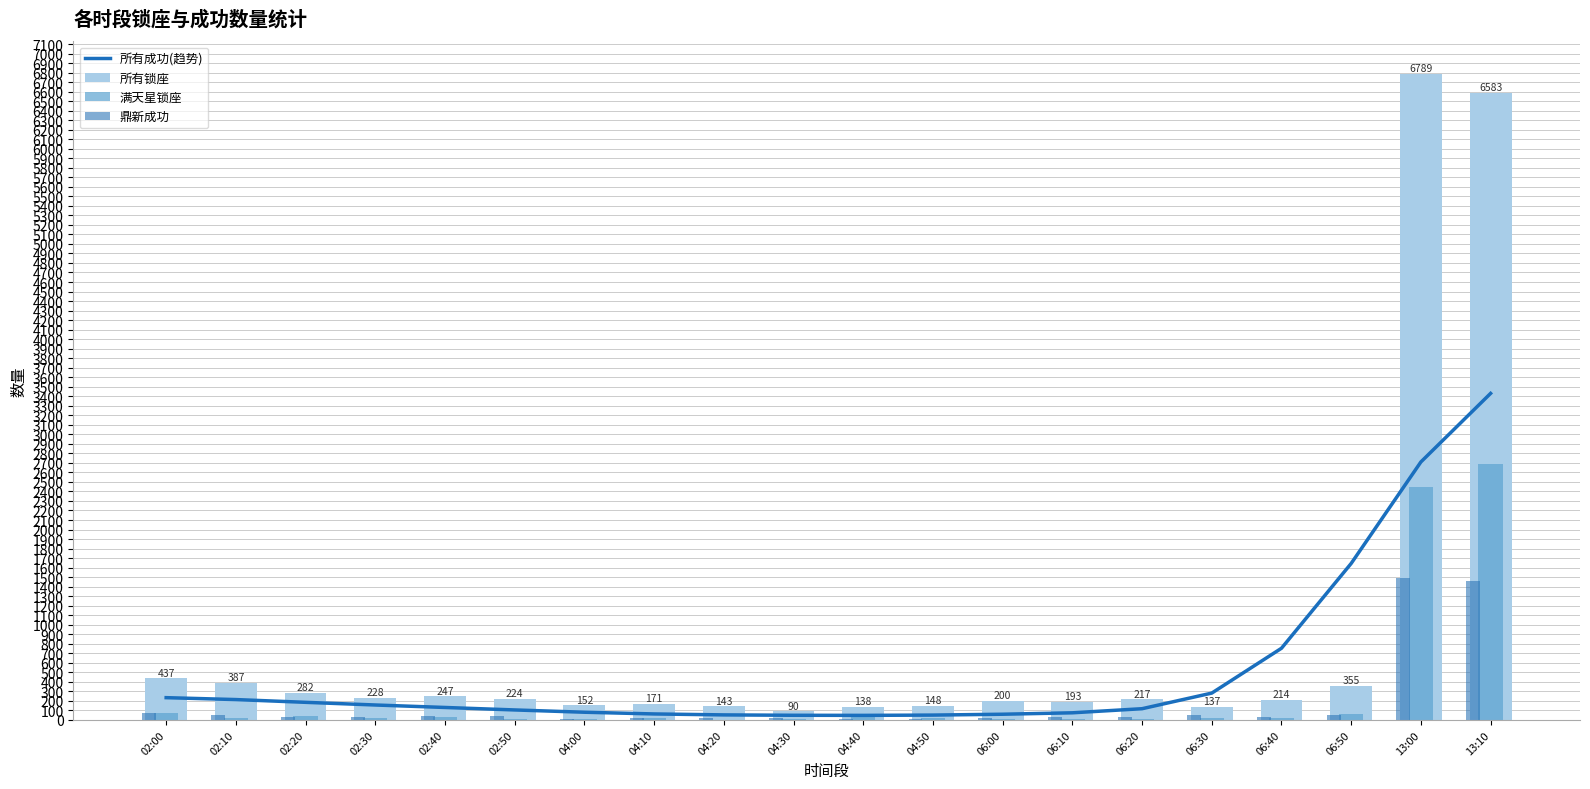

Rank the series by their maximum value, from lowest to highest.

鼎新成功, 满天星锁座, 所有成功(趋势), 所有锁座